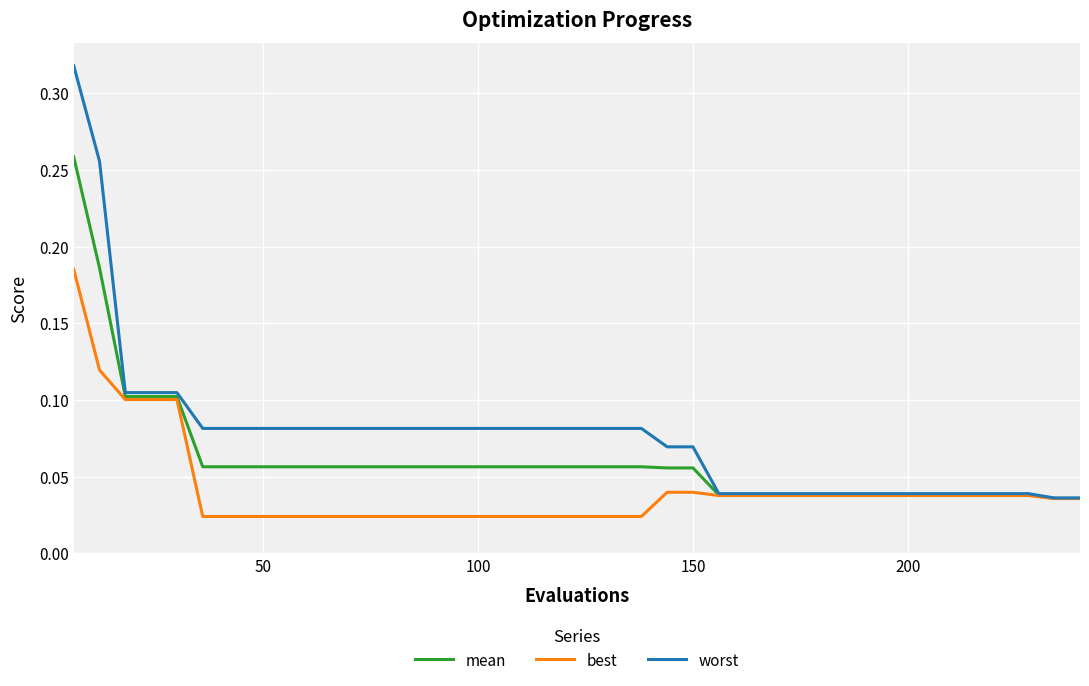

Rank the series by their average value, from highest to lowest.

worst, mean, best